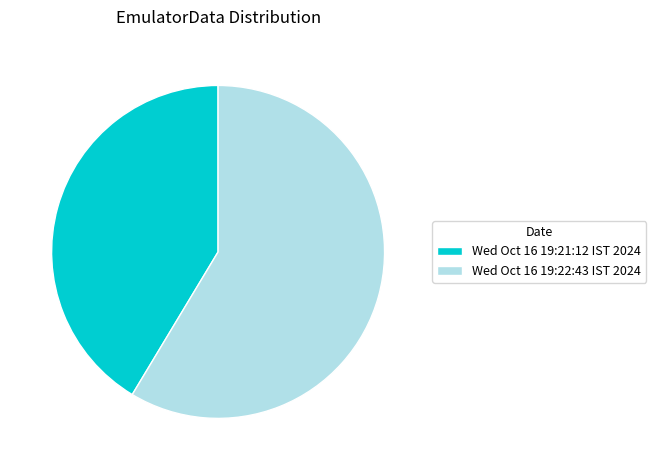

Does Wed Oct 16 19:21:12 IST 2024 account for over 50% of the chart?

No